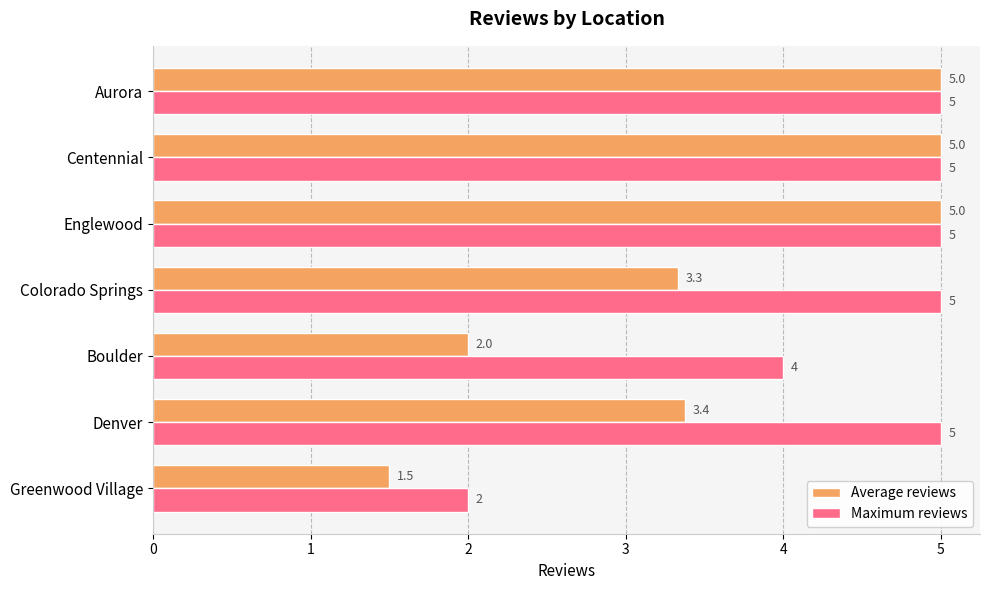

Rank the series by their average value, from lowest to highest.

Average reviews, Maximum reviews